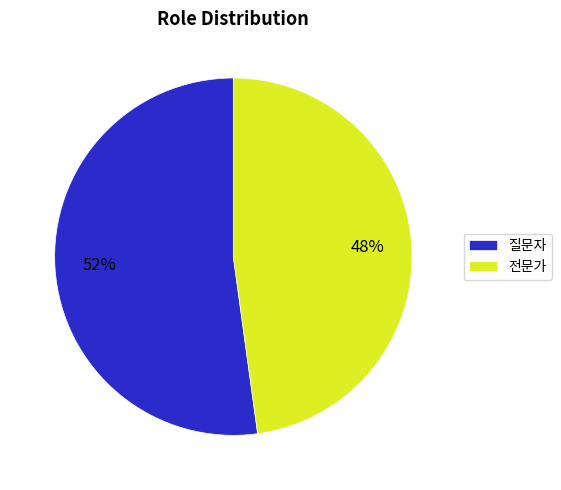

To the nearest percent, what percentage of the pie is 전문가?

48%